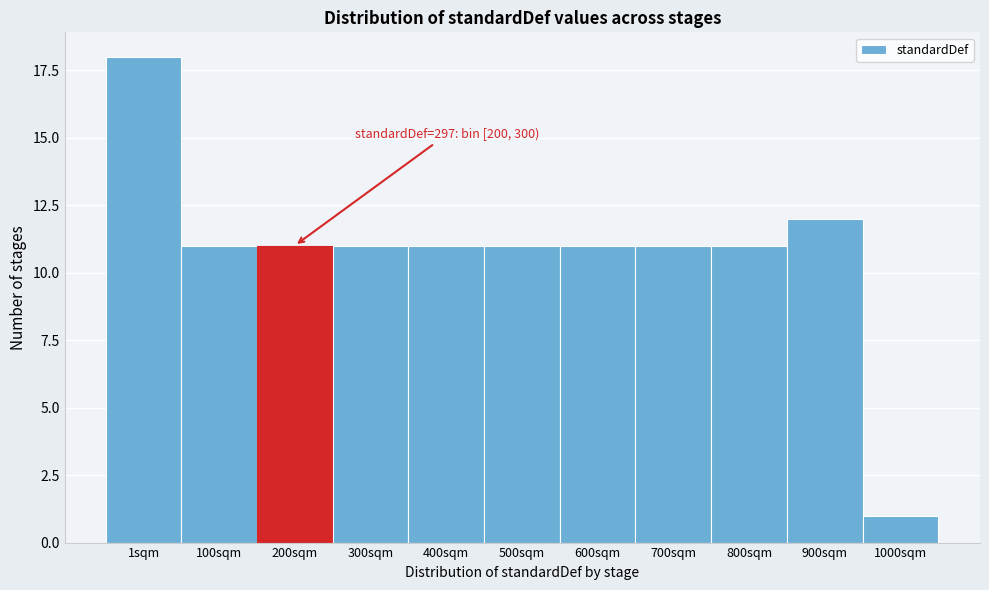

Reading right to left, transcribe all the data shown in this chart.

1000sqm=1	900sqm=12	800sqm=11	700sqm=11	600sqm=11	500sqm=11	400sqm=11	300sqm=11	200sqm=11	100sqm=11	1sqm=18